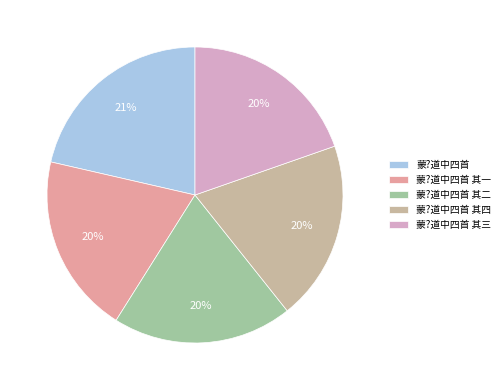

Combined, do 蒙?道中四首 and 蒙?道中四首 其一 account for over 50%?

No